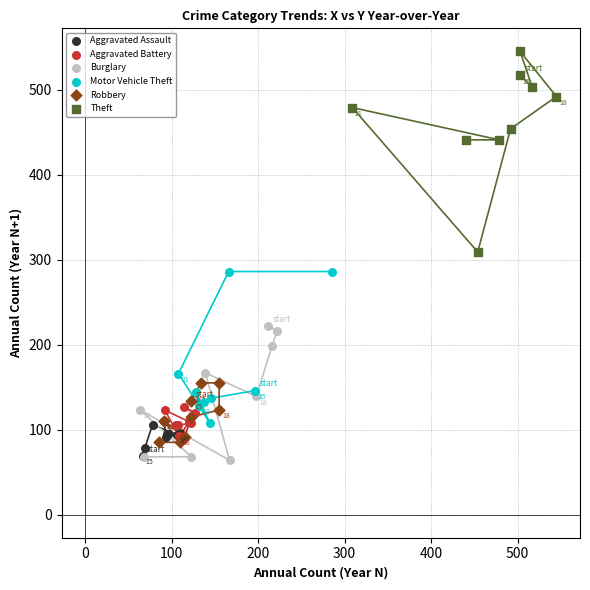

Which series contains the lowest Y value?

Burglary